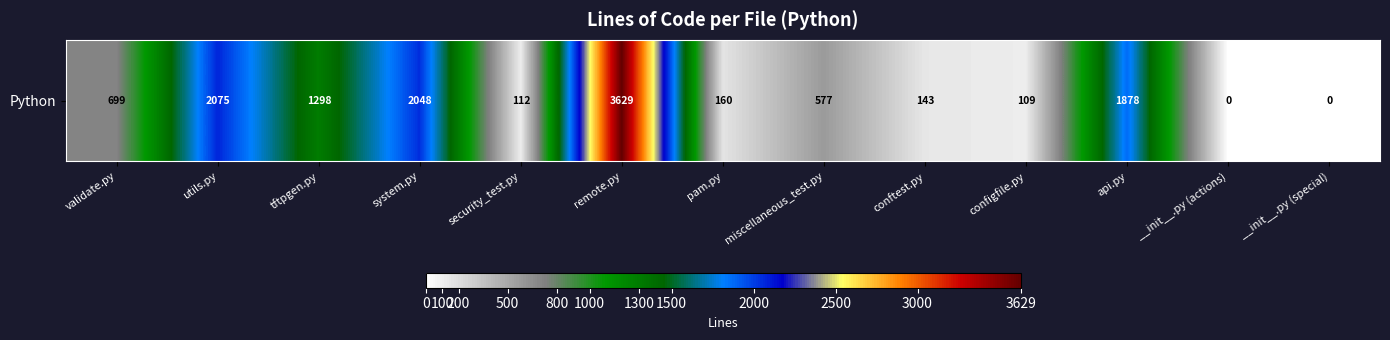

True or false: the data shows 519 at tftpgen.py.

False